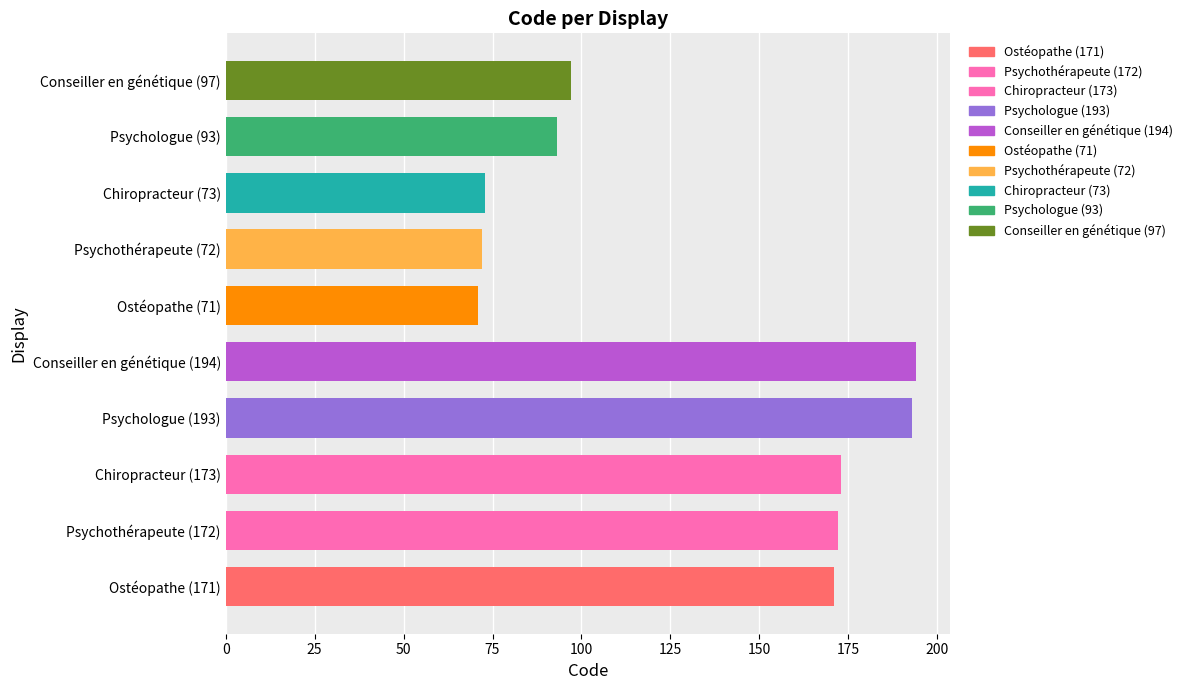

The value at Conseiller en génétique (194) is 194. True or false?

True